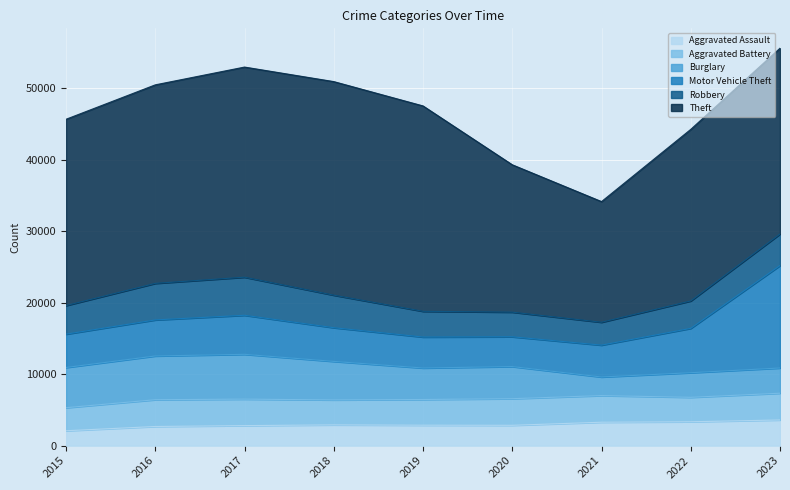

Which has a higher value, 2021 or 2017?

2021